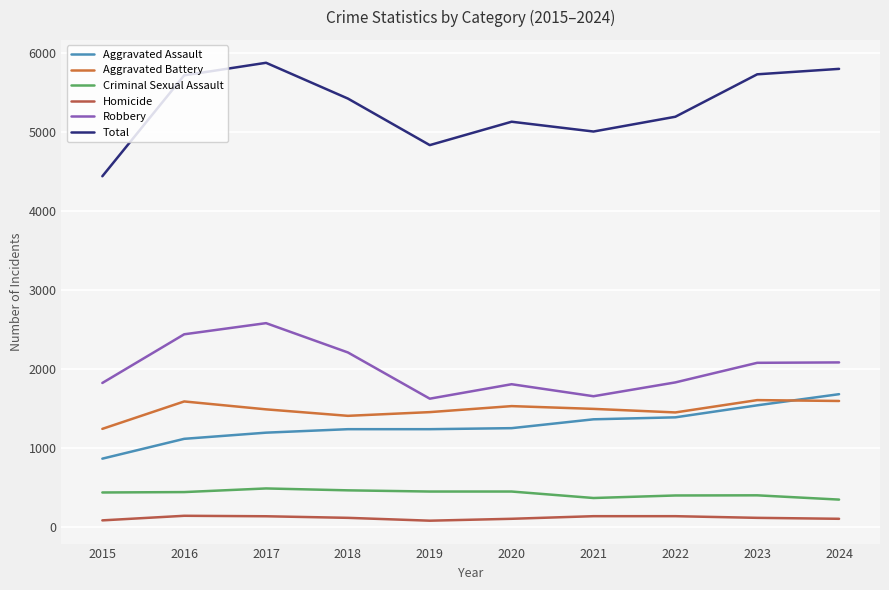

Reading left to right, extract all data points from this chart.

Aggravated Assault: 2015=862	2016=1113	2017=1191	2018=1235	2019=1235	2020=1248	2021=1360	2022=1385	2023=1537	2024=1678
Aggravated Battery: 2015=1239	2016=1586	2017=1486	2018=1404	2019=1451	2020=1527	2021=1492	2022=1447	2023=1603	2024=1592
Criminal Sexual Assault: 2015=434	2016=439	2017=485	2018=461	2019=446	2020=446	2021=364	2022=396	2023=398	2024=344
Homicide: 2015=81	2016=139	2017=133	2018=113	2019=77	2020=101	2021=134	2022=134	2023=113	2024=101
Robbery: 2015=1820	2016=2436	2017=2577	2018=2206	2019=1621	2020=1804	2021=1652	2022=1827	2023=2075	2024=2080
Total: 2015=4436	2016=5713	2017=5872	2018=5419	2019=4830	2020=5126	2021=5002	2022=5189	2023=5726	2024=5795